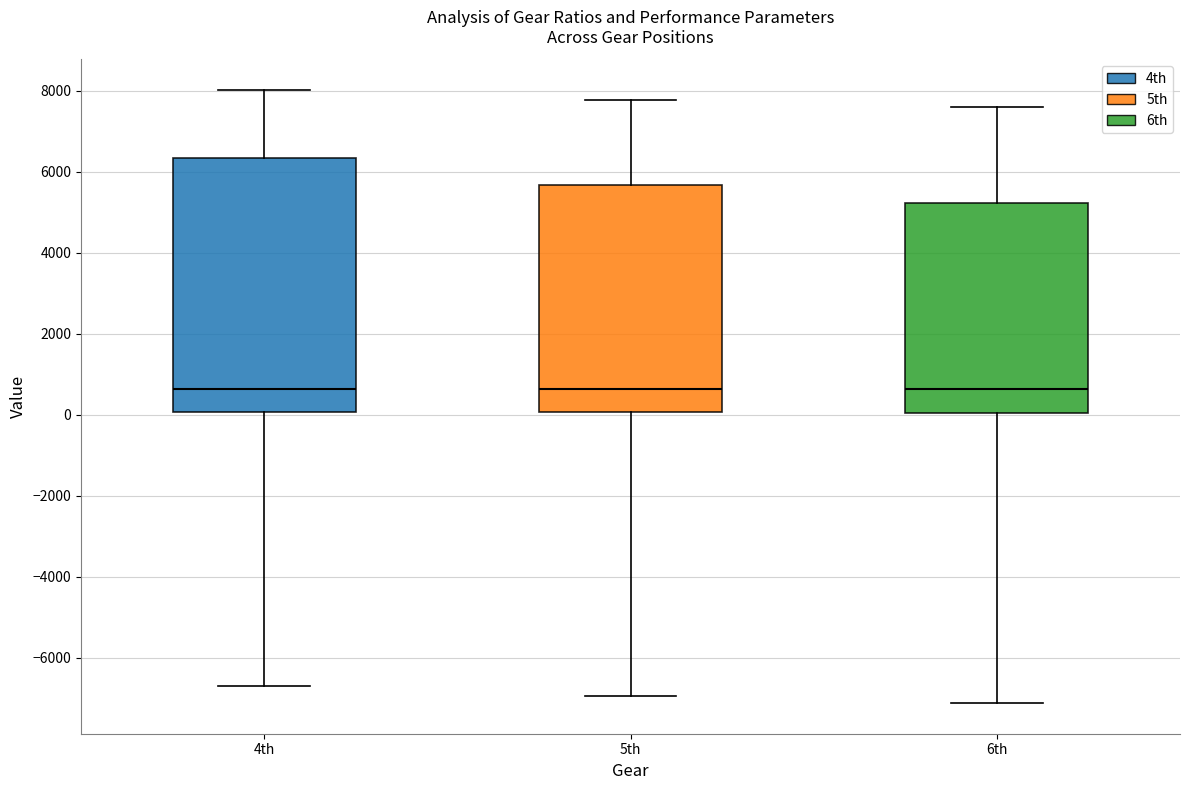

Reading left to right, read every box against the y-axis: the position of its median line, the range the box covers, and the ends of its whiskers. The values are not printed on the chart, so give them approximately, as read against the axis.

4th: median 600, box 0 to 6400, whiskers -6800 to 8000
5th: median 600, box 0 to 5600, whiskers -7000 to 7800
6th: median 600, box 0 to 5200, whiskers -7200 to 7600